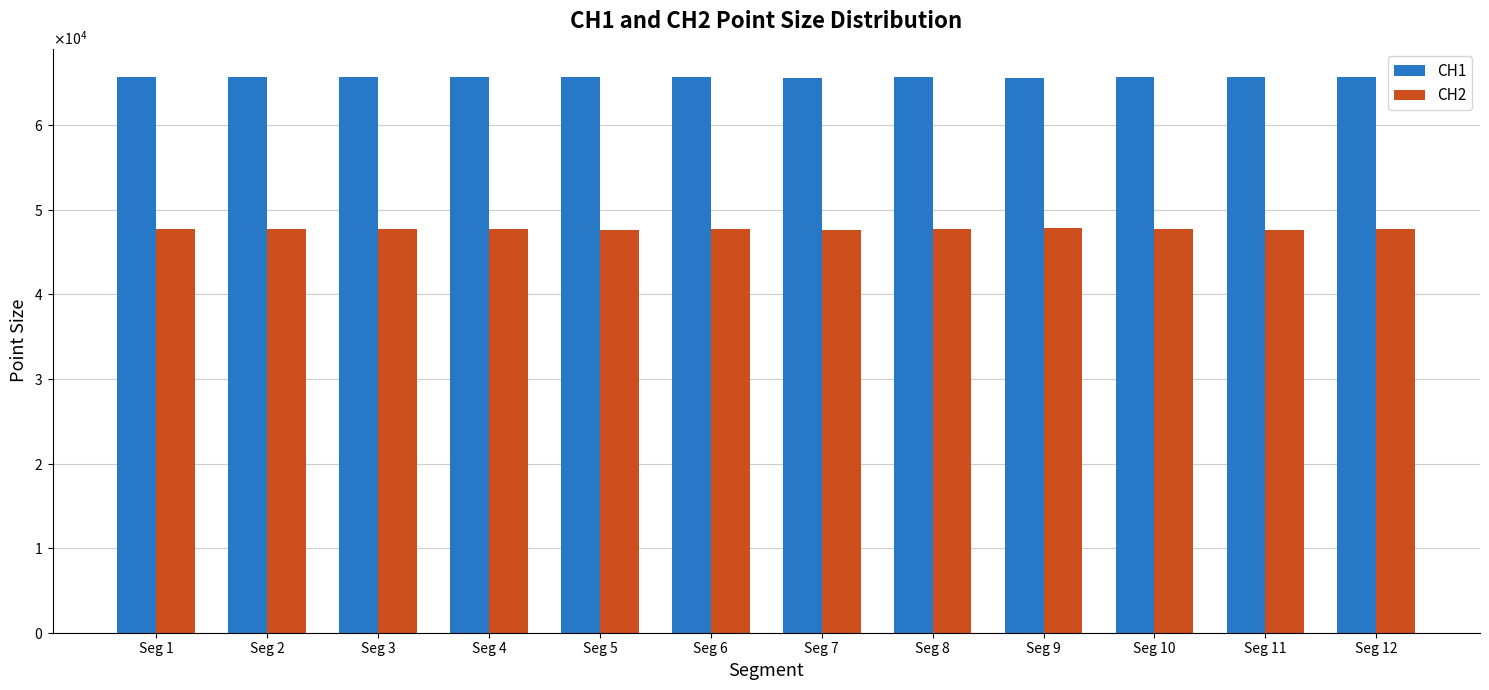

Rank the series at Seg 4 from highest to lowest value.

CH1, CH2